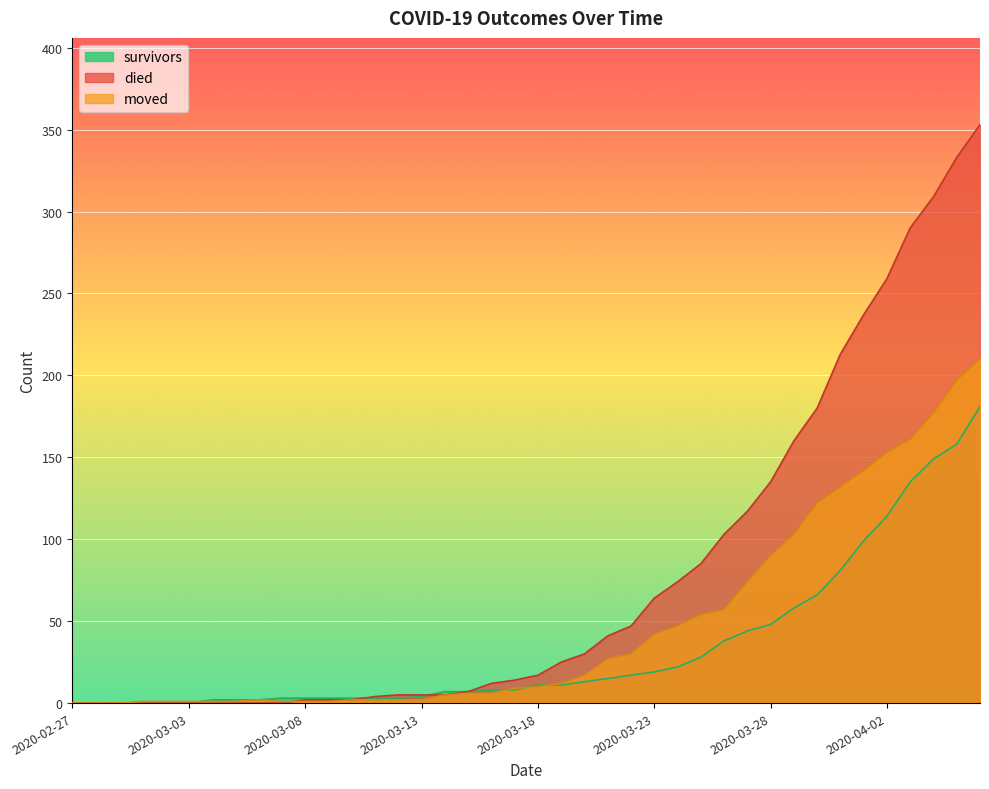

What are all the series names shown in the legend?

survivors, died, moved